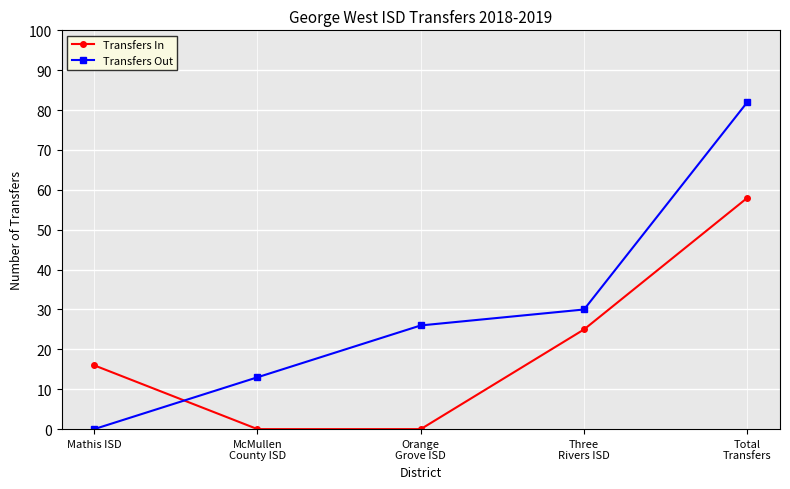

What is the difference between the Transfers Out values at McMullen
County ISD and Mathis ISD?

13